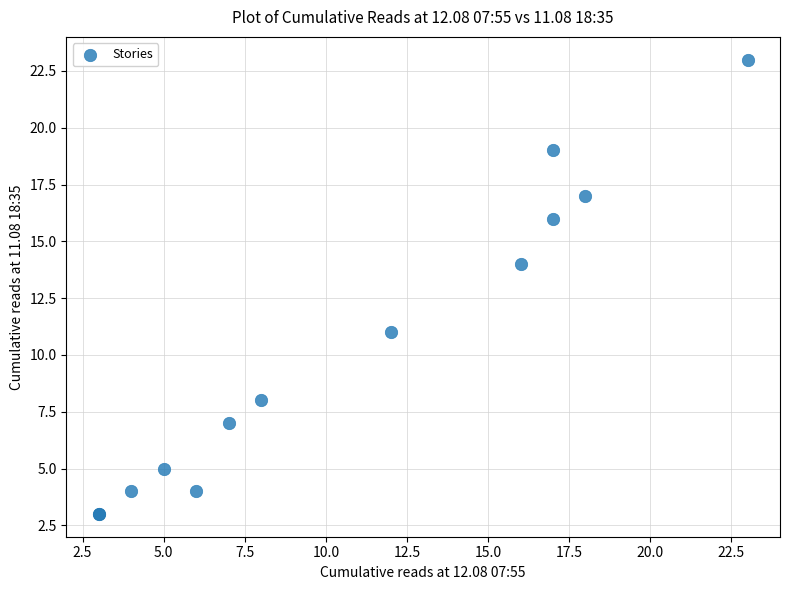

What Y value in the scatter plot is closest to 13?

14